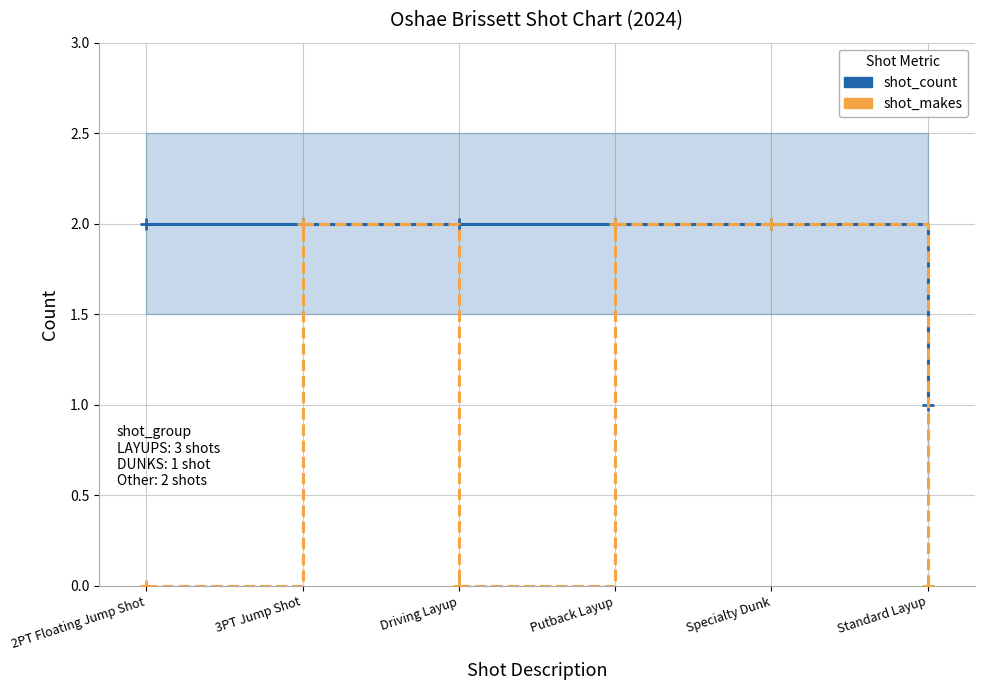

What is the label of the 3rd point from the right?

Putback Layup